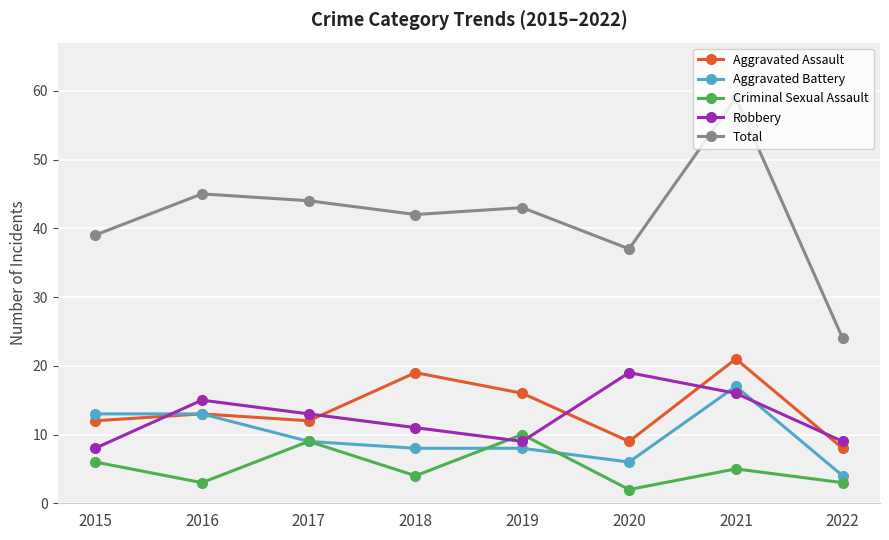

What is the value of the Criminal Sexual Assault point at the 2nd from the left?

3